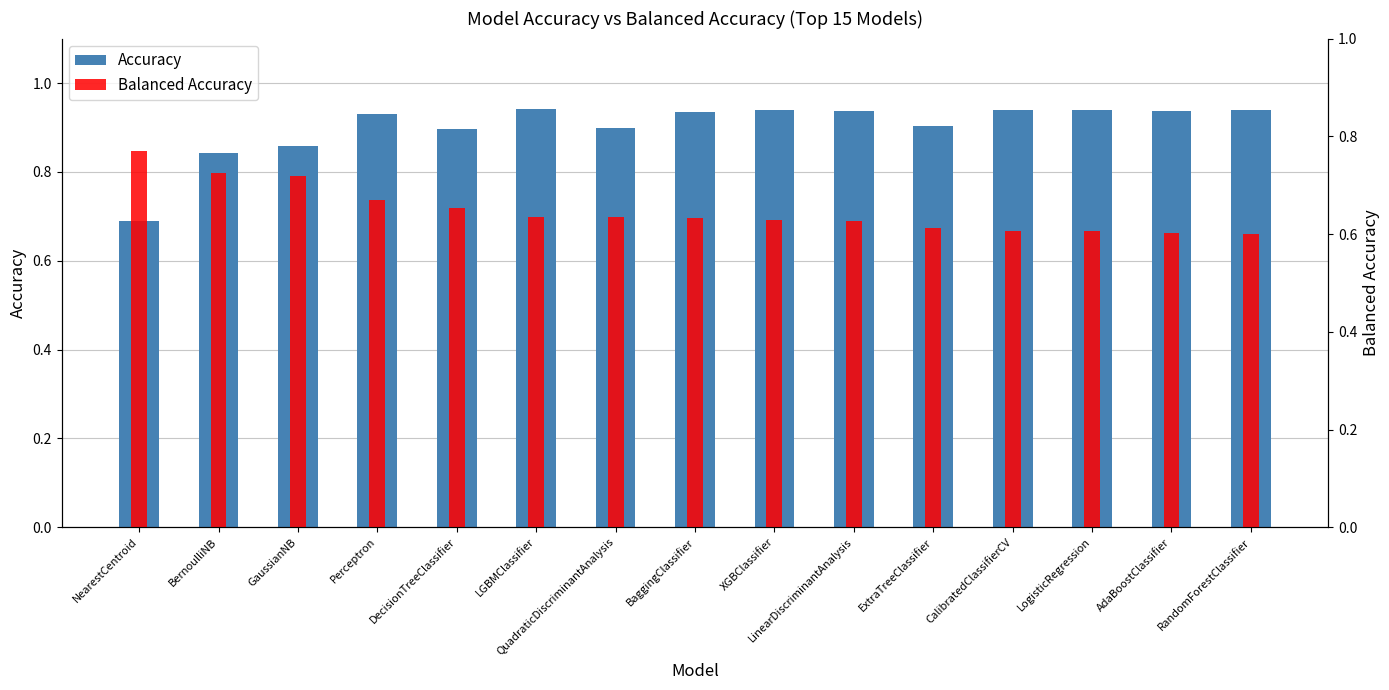

Is it true that Accuracy equals 1.4 at RandomForestClassifier?

False